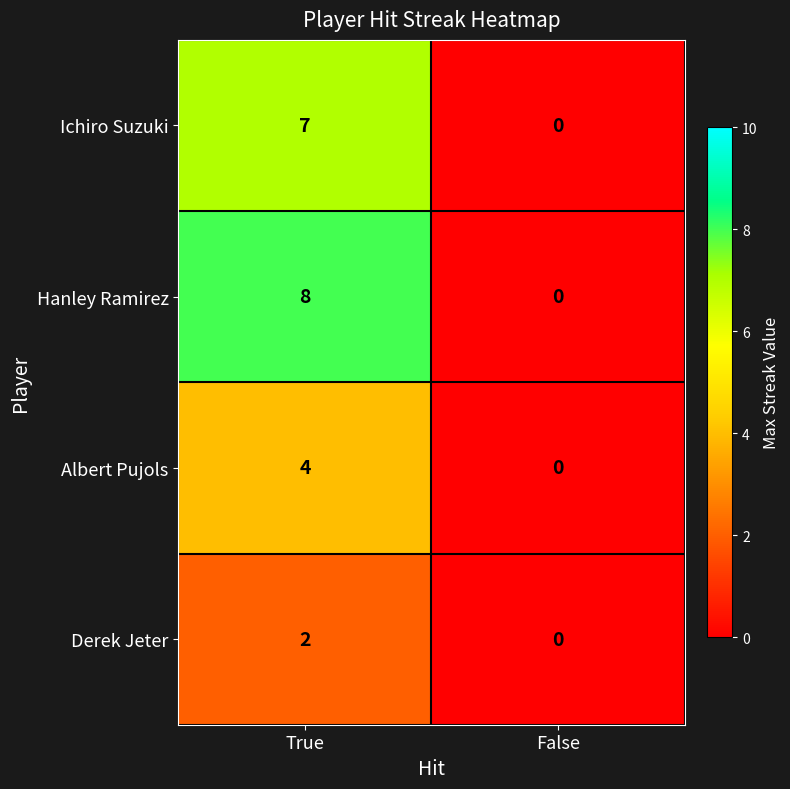

True or false: Hanley Ramirez has a value of 3 at True.

False